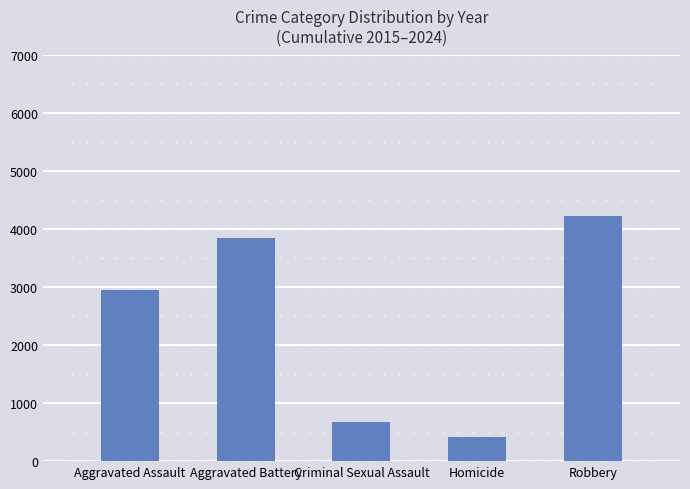

The chart shows a value of 4234 at Robbery. True or false?

True